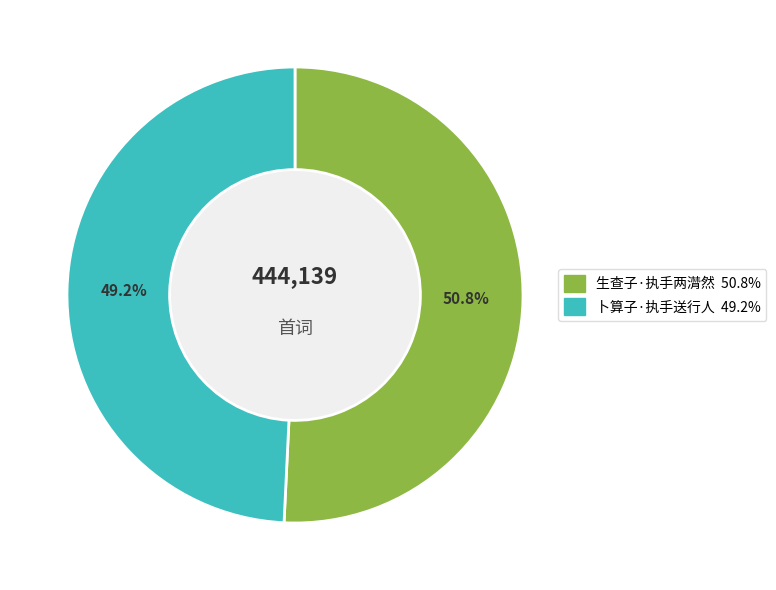

The 生查子·执手两潸然 slice represents 51% of the pie. True or false?

True